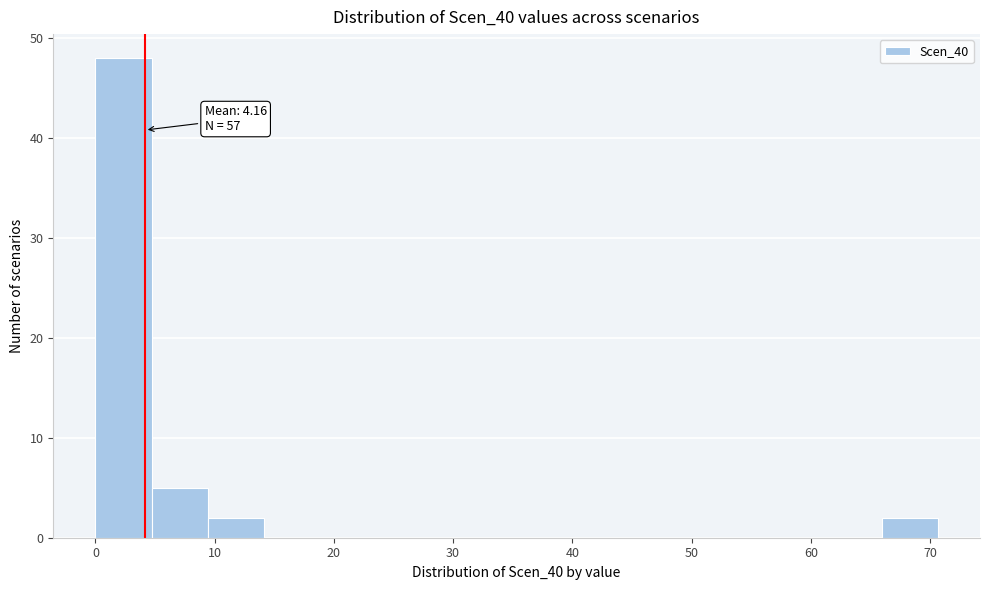

Which range on the x-axis has the tallest bar?

0 to 5